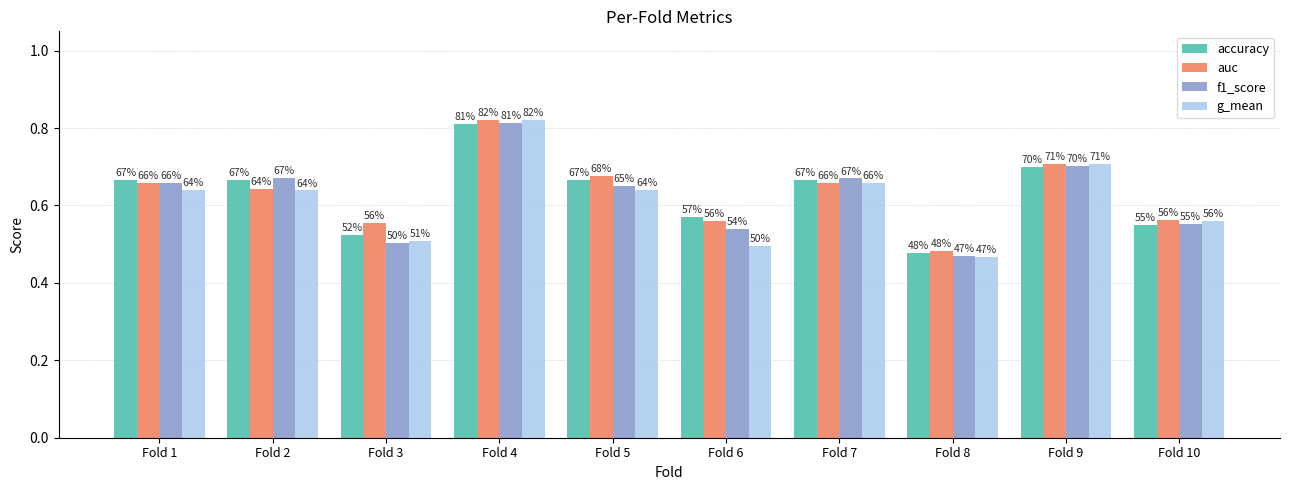

Rank the series by their maximum value, from lowest to highest.

accuracy, f1_score, g_mean, auc